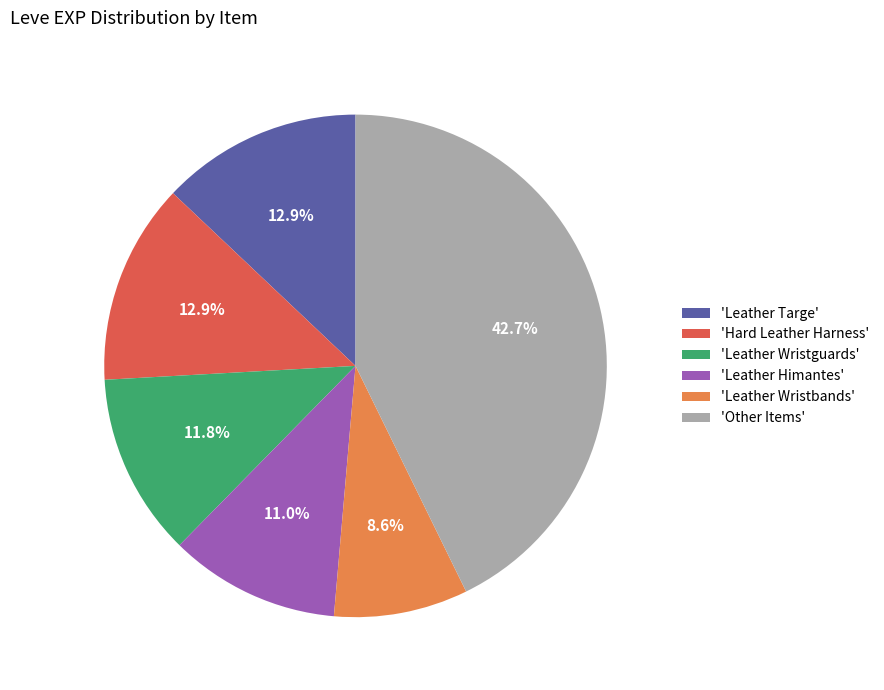

What is the largest slice in the pie chart?

'Other Items'